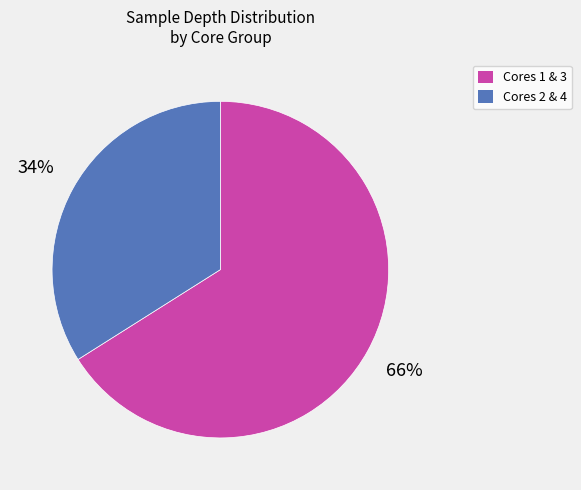

To the nearest percent, what is the difference between the largest and smallest slice percentages?

32%